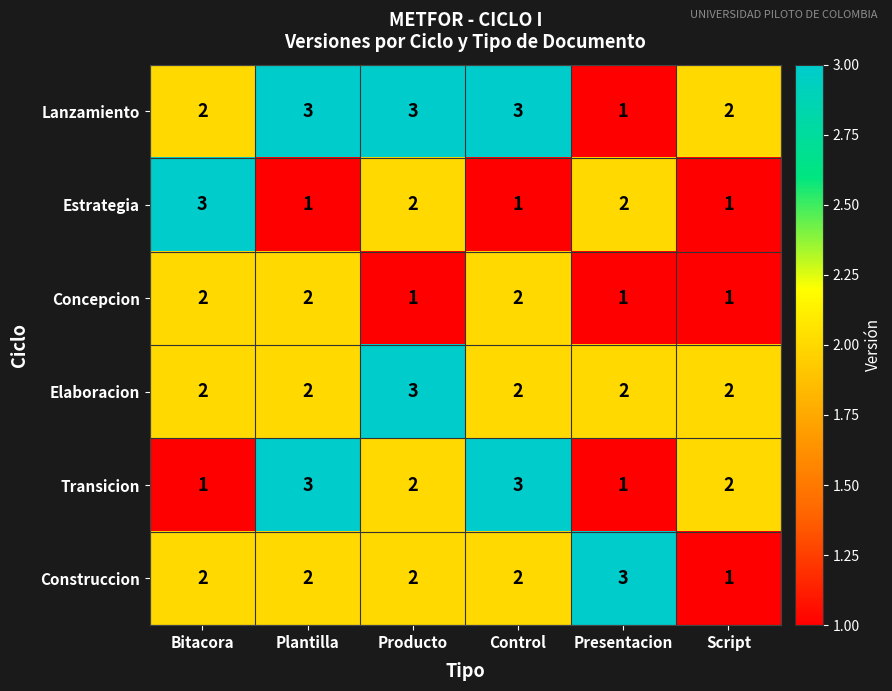

What is the sum of the Lanzamiento values at Control and Plantilla?

6